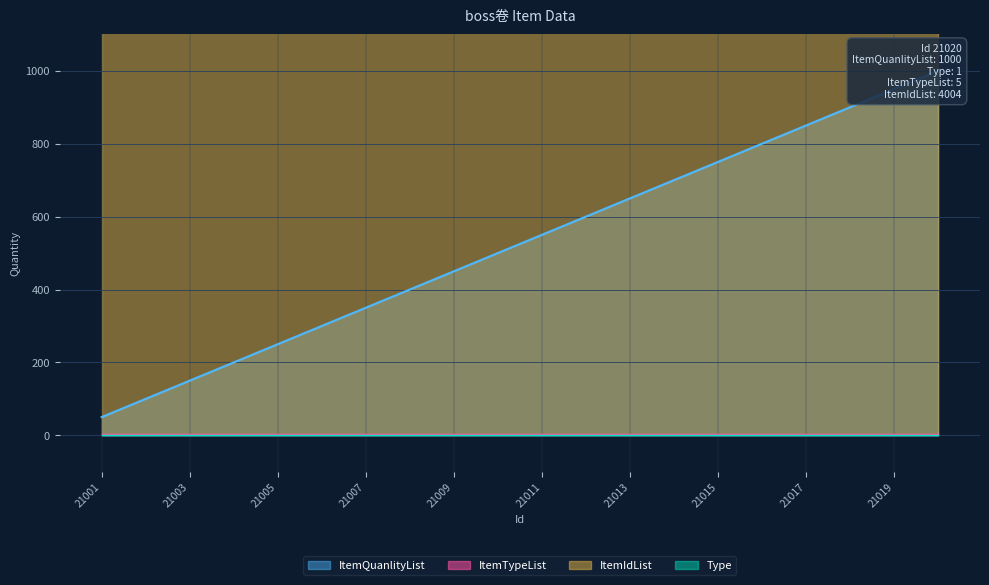

Does the chart display data point markers on the line(s)?

No